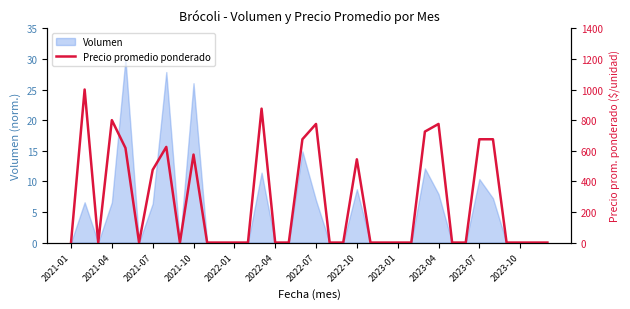

The chart shows a value of 775 at 2023-04. True or false?

True